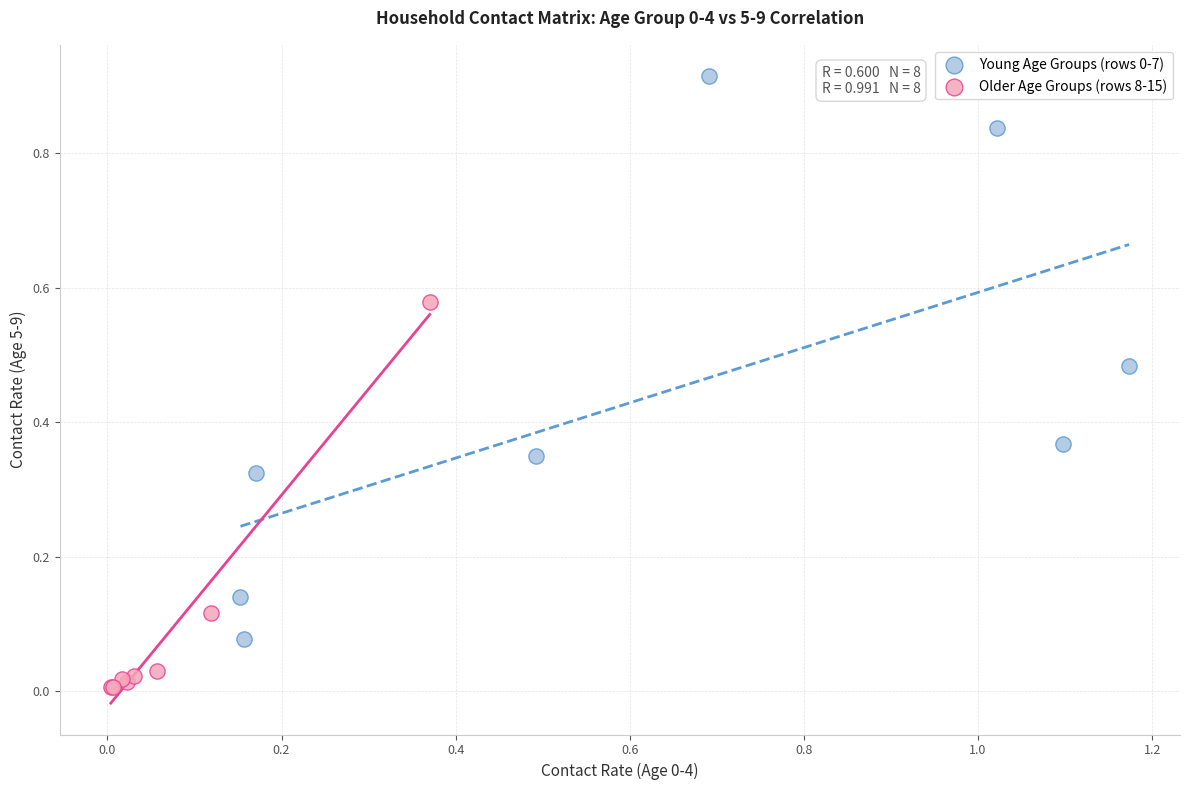

Which series contains the lowest Y value?

Older Age Groups (rows 8-15)